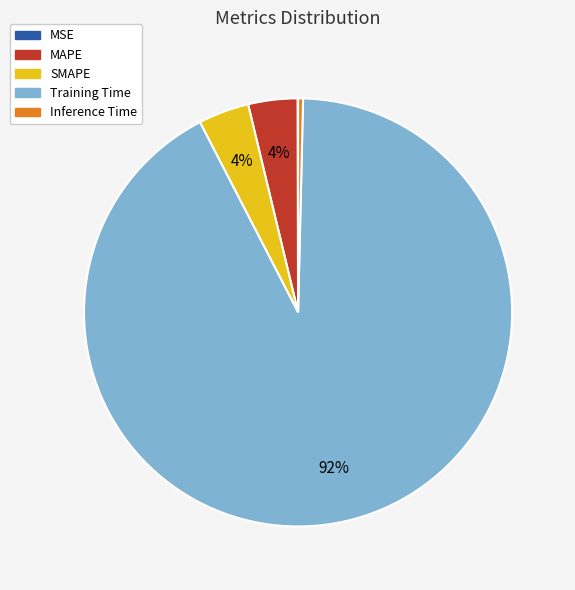

The Training Time slice represents 92% of the pie. True or false?

True